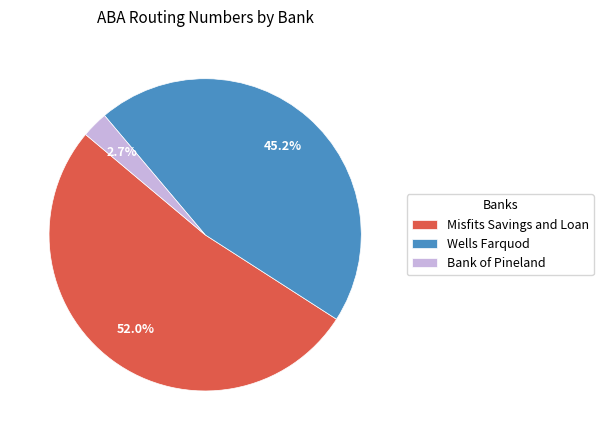

The Bank of Pineland slice represents 3% of the pie. True or false?

True